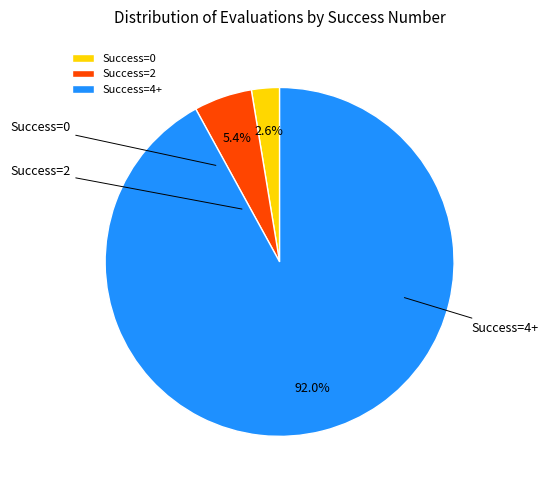

How many segments does this pie chart have?

3